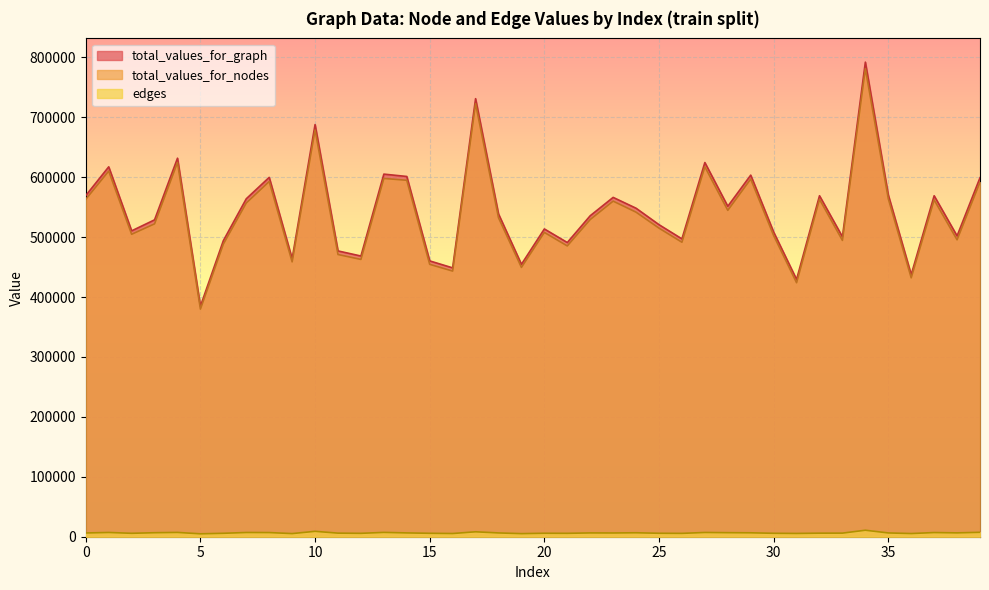

Between 5 and 22, which is larger?

22